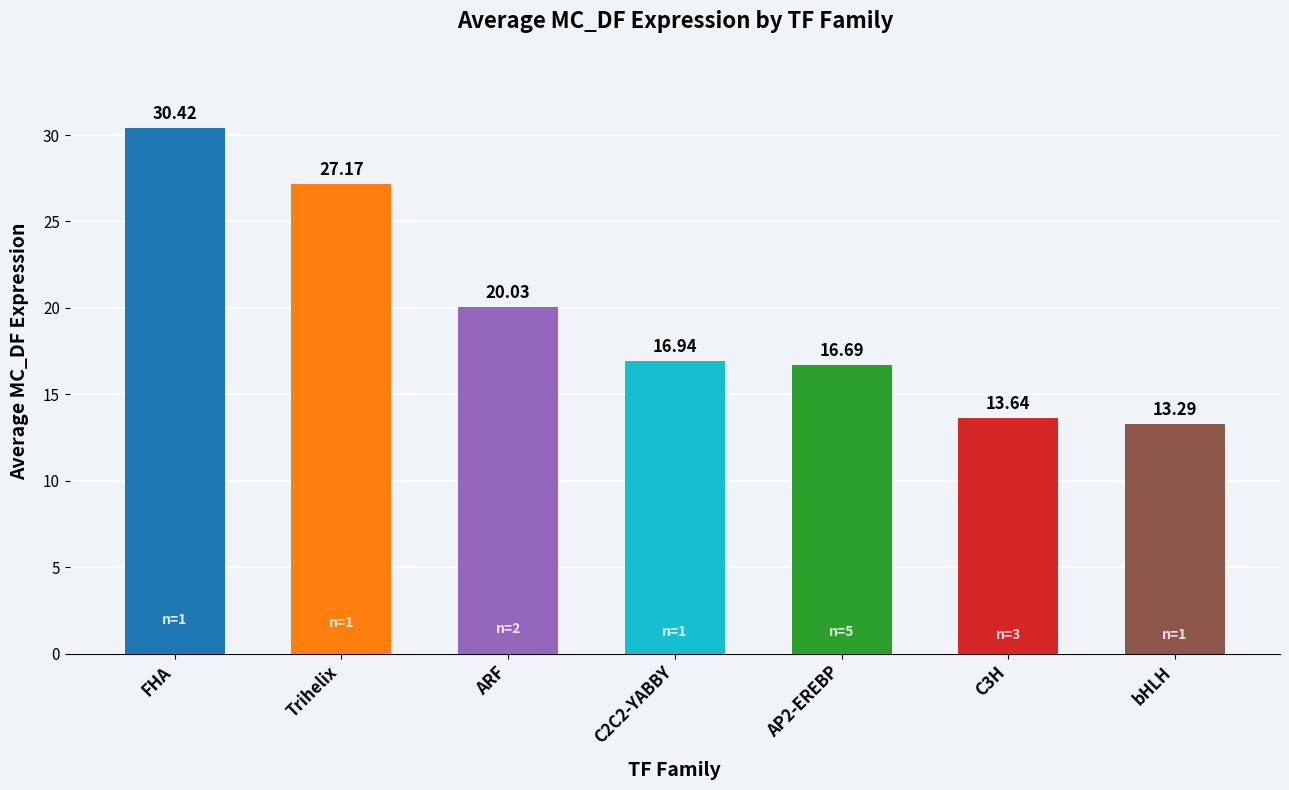

The chart shows a value of 32.4 at ARF. True or false?

False